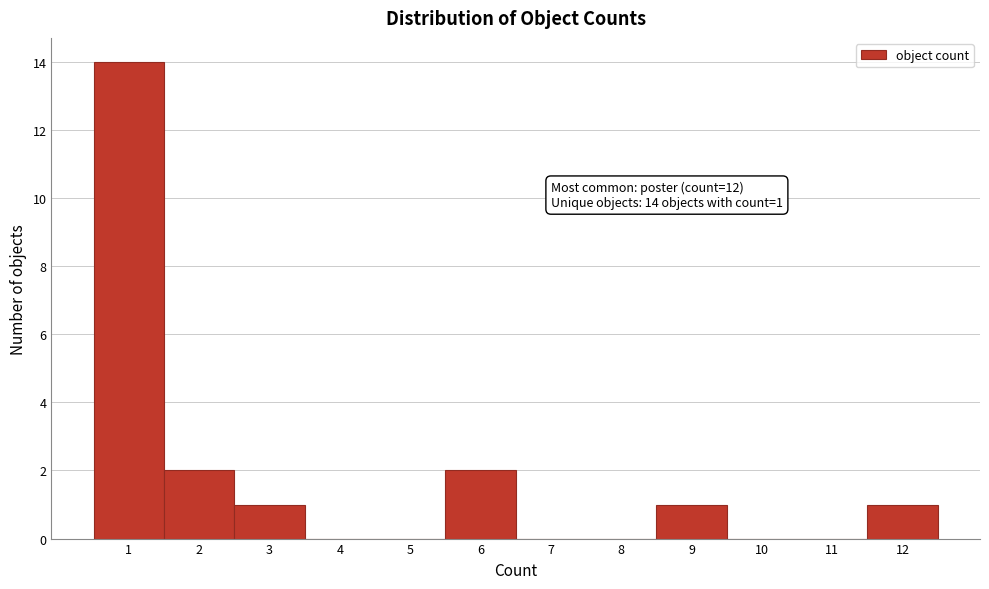

Over which range of the x-axis is the bar tallest?

0.5 to 1.5